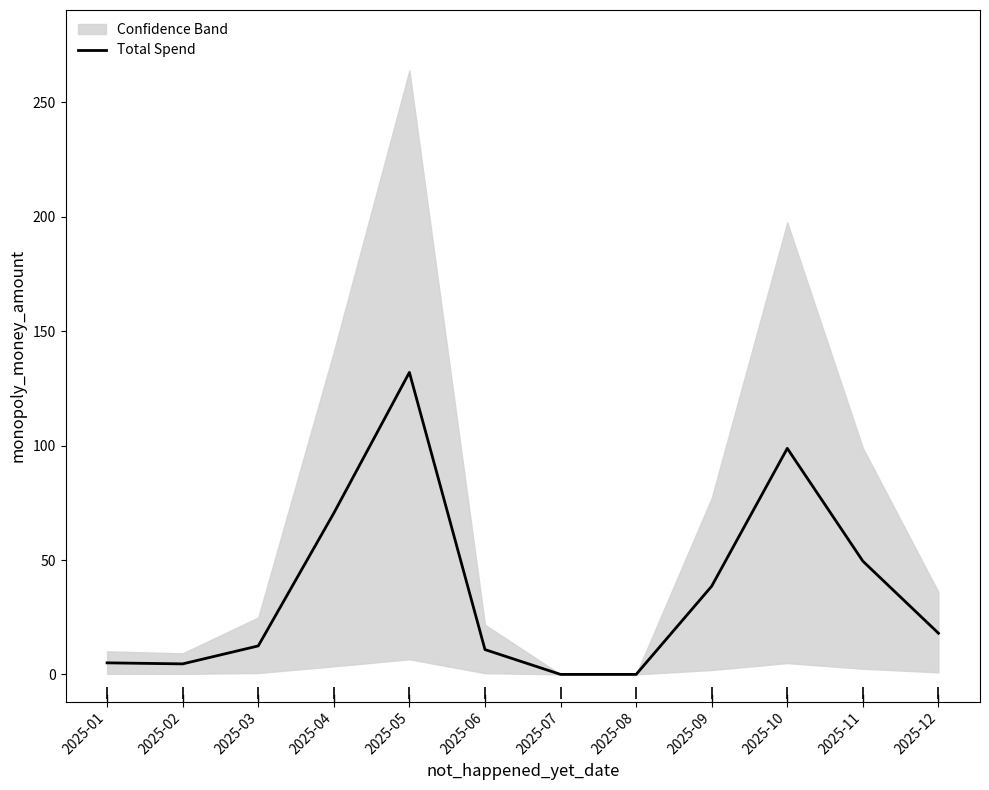

How many interior local peaks (higher than both neighbors) does the data have?

2